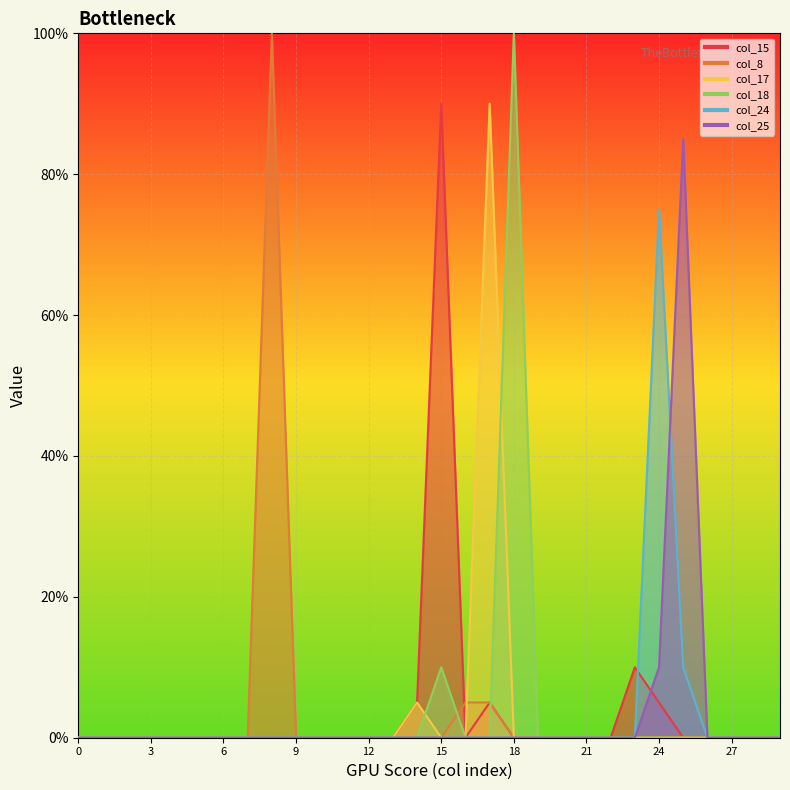

Reading left to right, what are all the values shown in this chart?

col_15: 0	0	0	0	0	0	0	0	0	0	0	0	0	0	1	18	0	1	0	0	0	0	0	2	1	0	0	0	0	0
col_8: 0	0	0	0	0	0	0	0	20	0	0	0	0	0	0	0	1	1	0	0	0	0	0	0	0	0	0	0	0	0
col_17: 0	0	0	0	0	0	0	0	0	0	0	0	0	0	1	0	0	18	0	0	0	0	0	0	0	0	0	0	0	0
col_18: 0	0	0	0	0	0	0	0	0	0	0	0	0	0	0	2	0	0	20	0	0	0	0	0	0	0	0	0	0	0
col_24: 0	0	0	0	0	0	0	0	0	0	0	0	0	0	0	0	0	0	0	0	0	0	0	0	15	2	0	0	0	0
col_25: 0	0	0	0	0	0	0	0	0	0	0	0	0	0	0	0	0	0	0	0	0	0	0	0	2	17	0	0	0	0